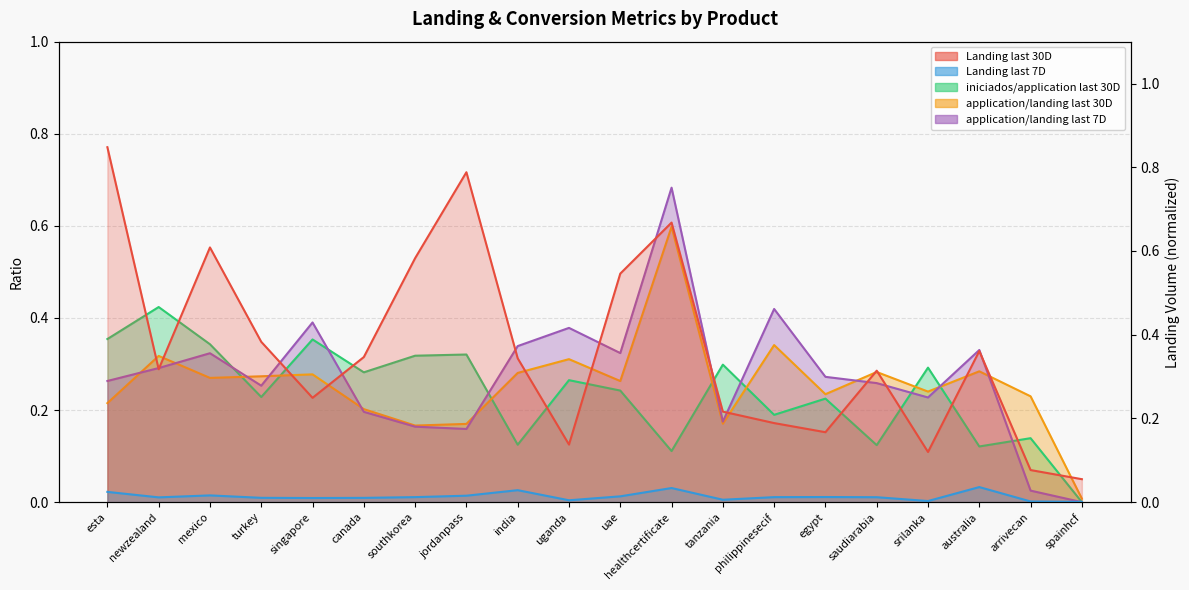

True or false: Landing last 30D and Landing last 7D cross at least once.

False